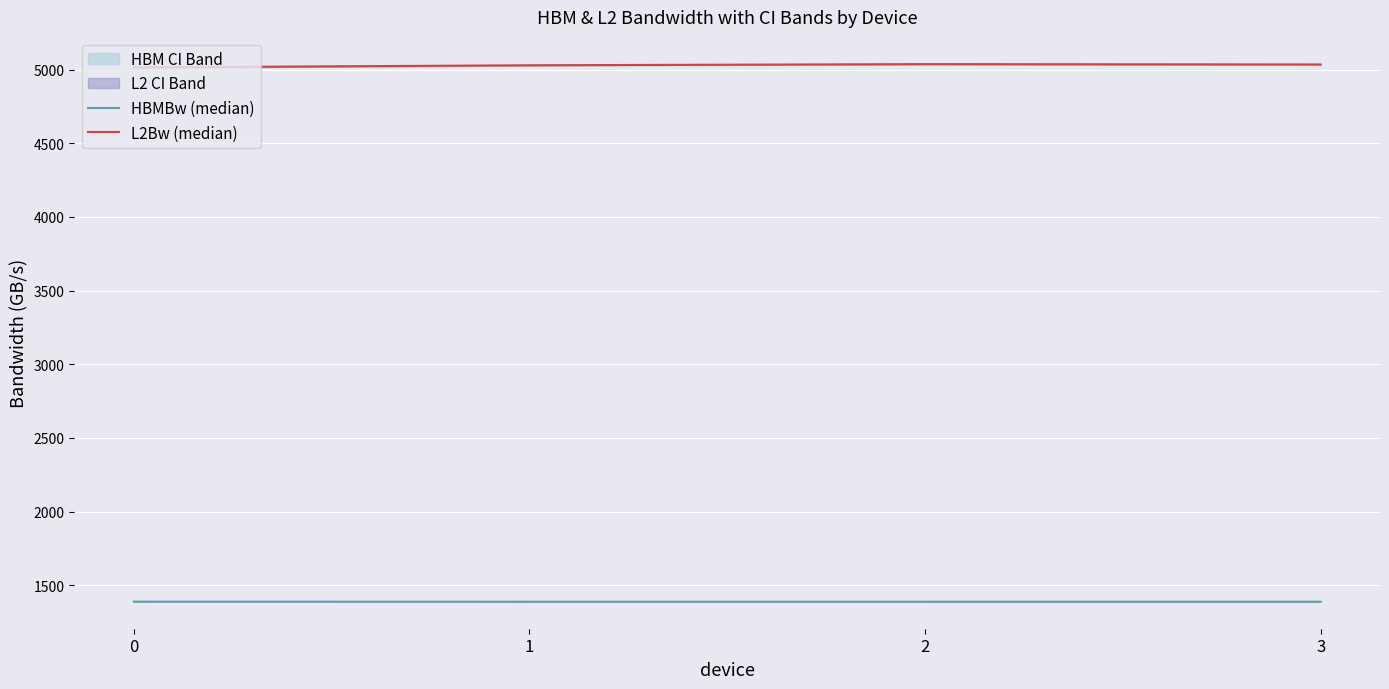

What is the average value of the HBMBw (median) series?

1389.0